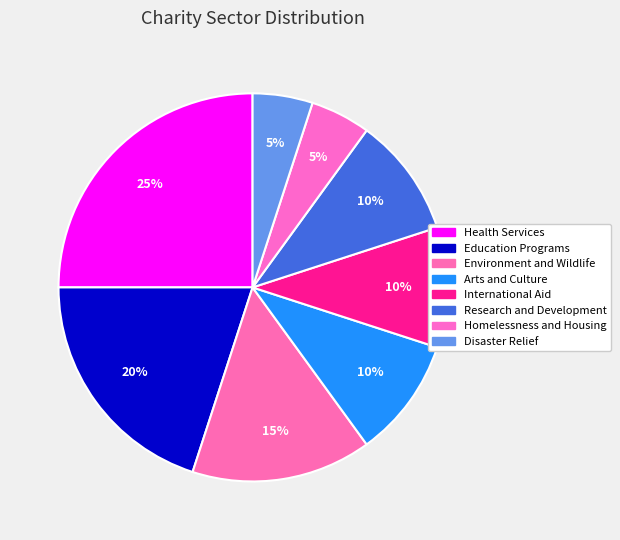

To the nearest percent, what is the difference between the Health Services and Disaster Relief slice percentages?

20%